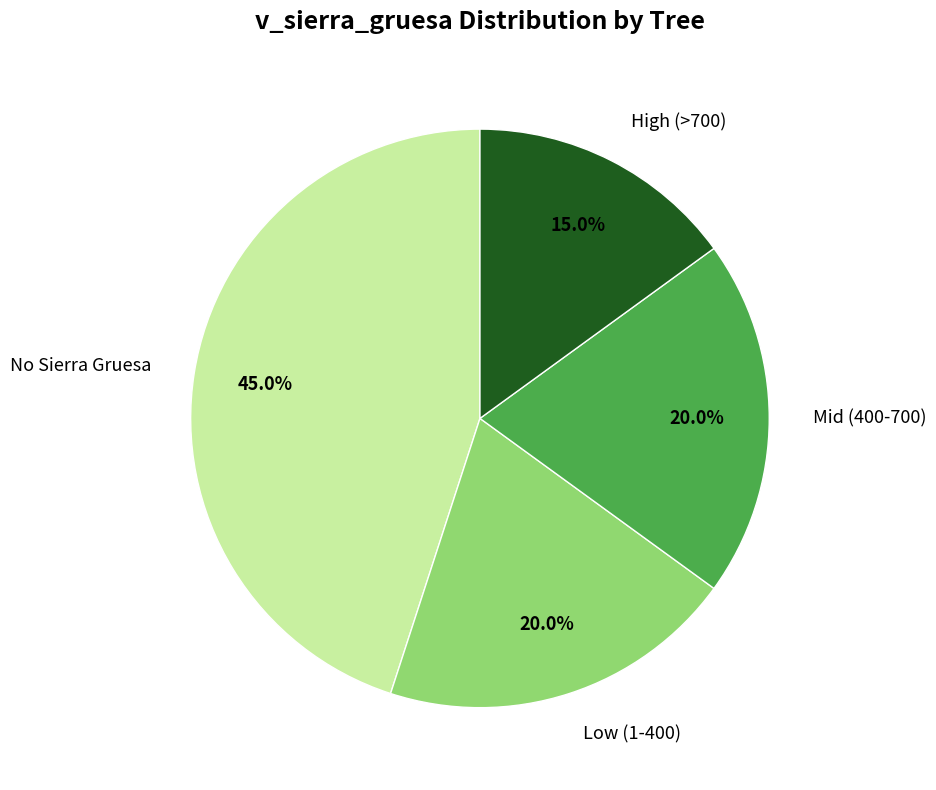

Is there any slice that represents more than half of the pie?

No